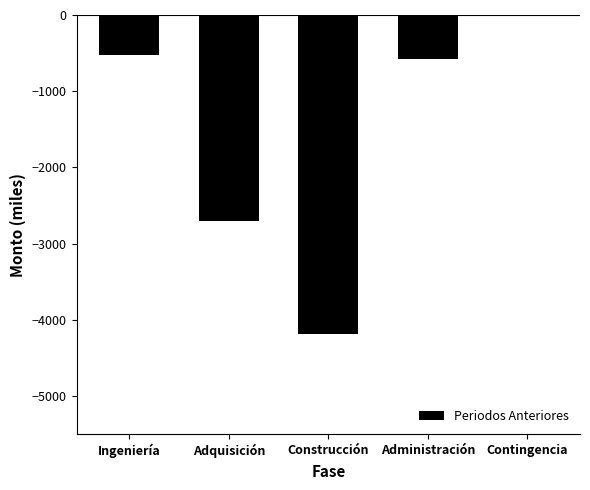

Reading left to right, transcribe all the data shown in this chart.

Ingeniería=-522	Adquisición=-2704	Construcción=-4184	Administración=-573	Contingencia=0